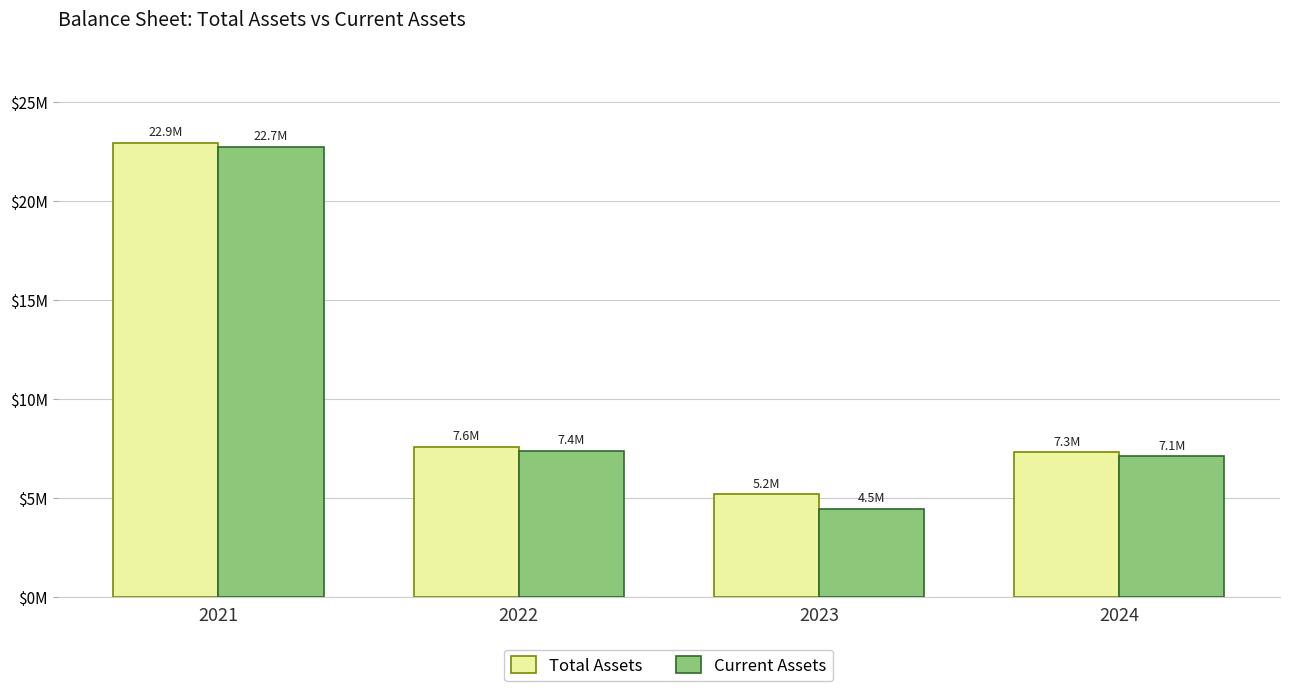

Which series has the largest total across all categories?

Total Assets